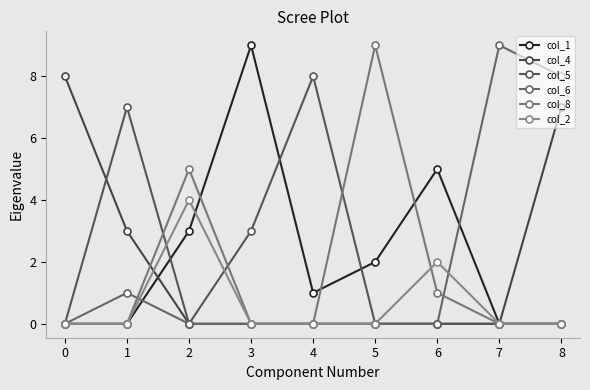

The col_4 series shows 3 at 2. True or false?

False